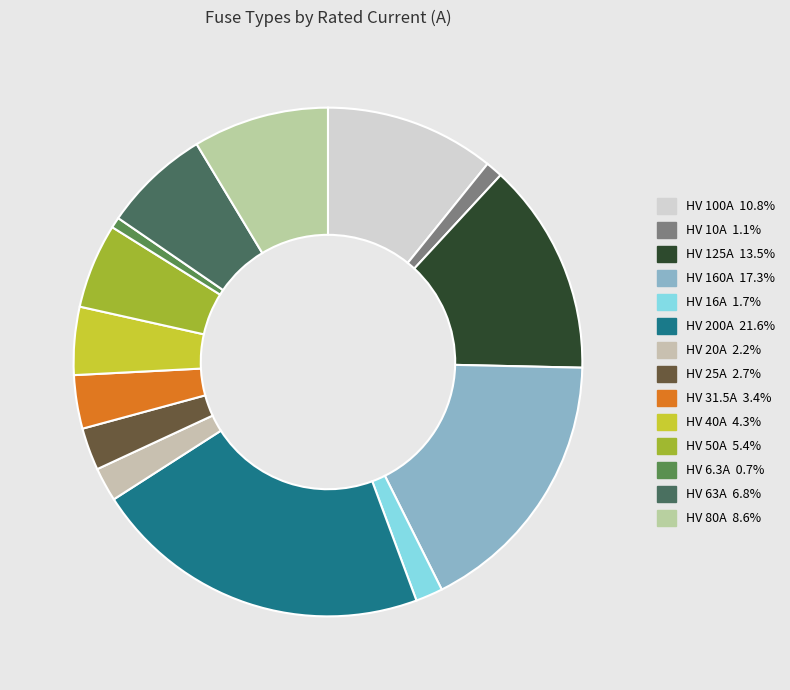

The HV 16A slice represents 13% of the pie. True or false?

False